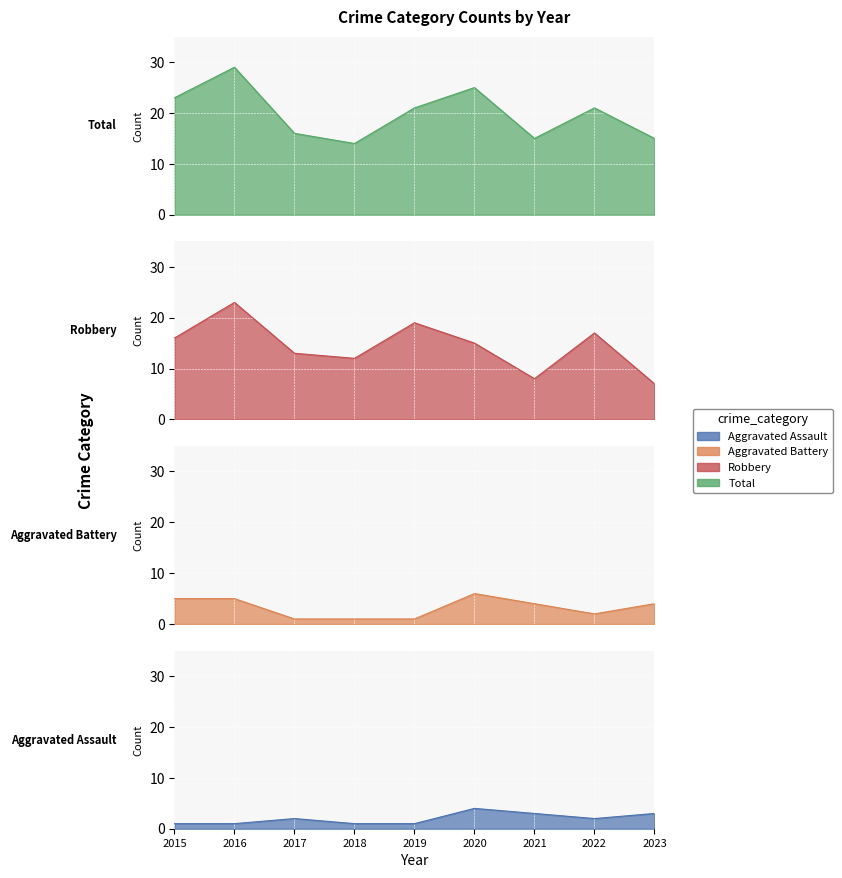

Which series has the widest spread of values?

Robbery